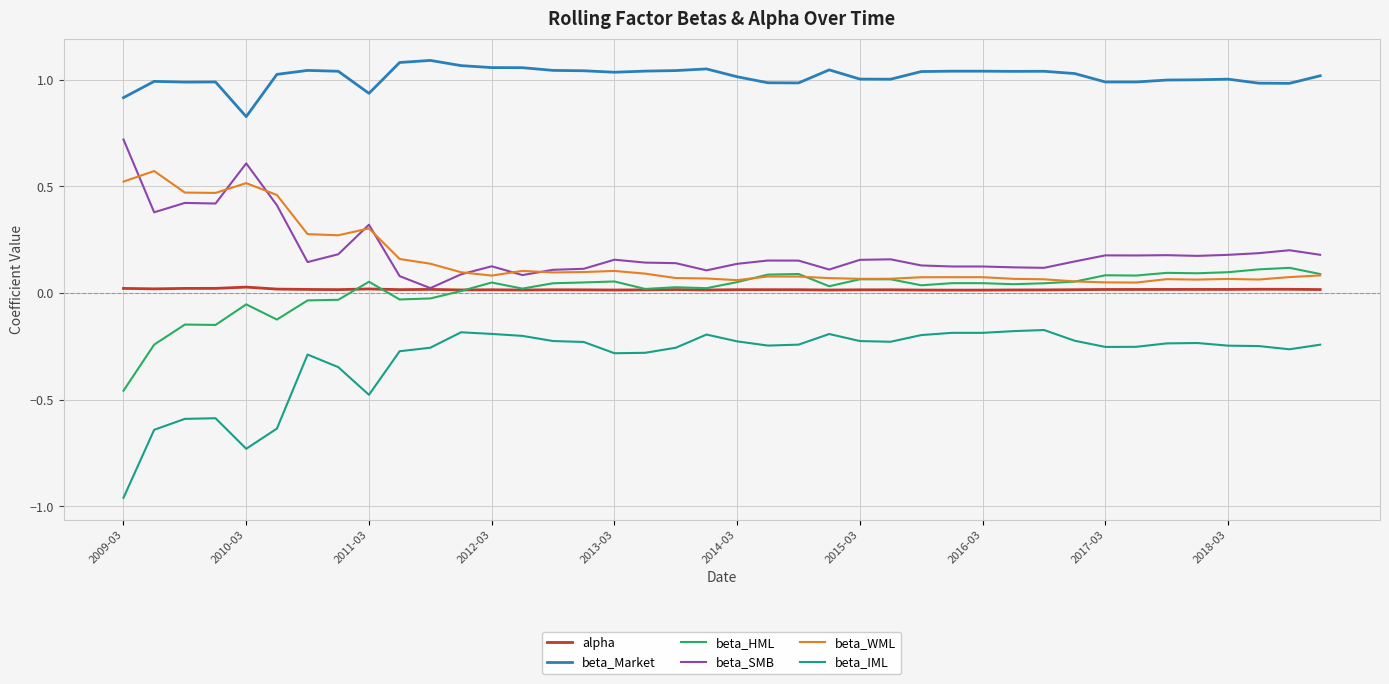

True or false: beta_IML and beta_HML intersect in this chart.

False